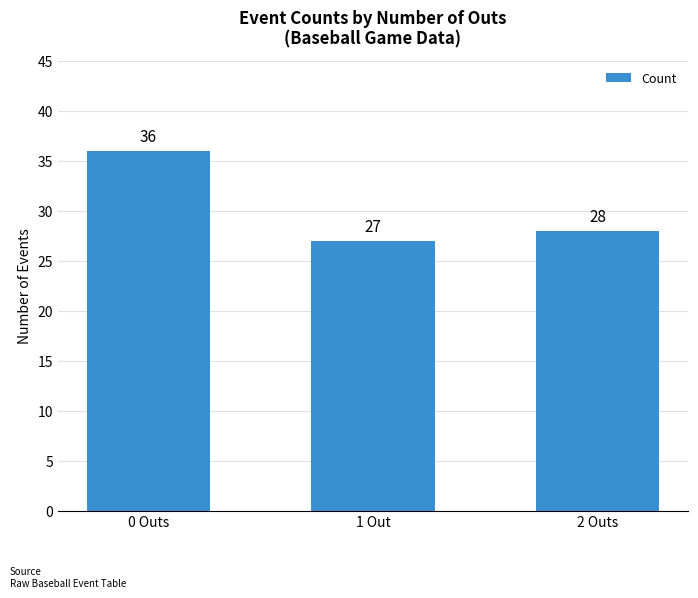

Reading right to left, list all the values displayed in this chart.

2 Outs=28	1 Out=27	0 Outs=36